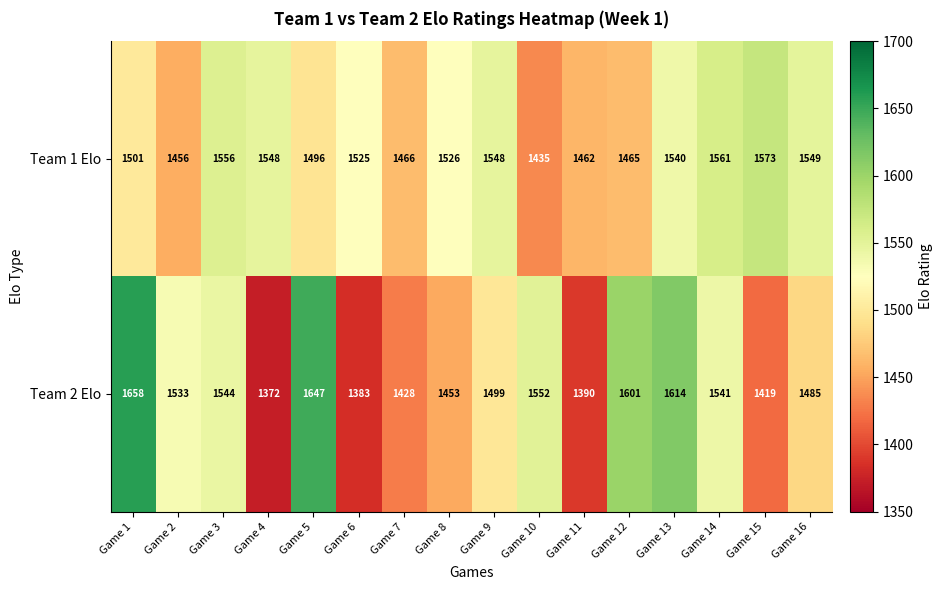

At which category does the chart reach its peak across all series?

Game 1